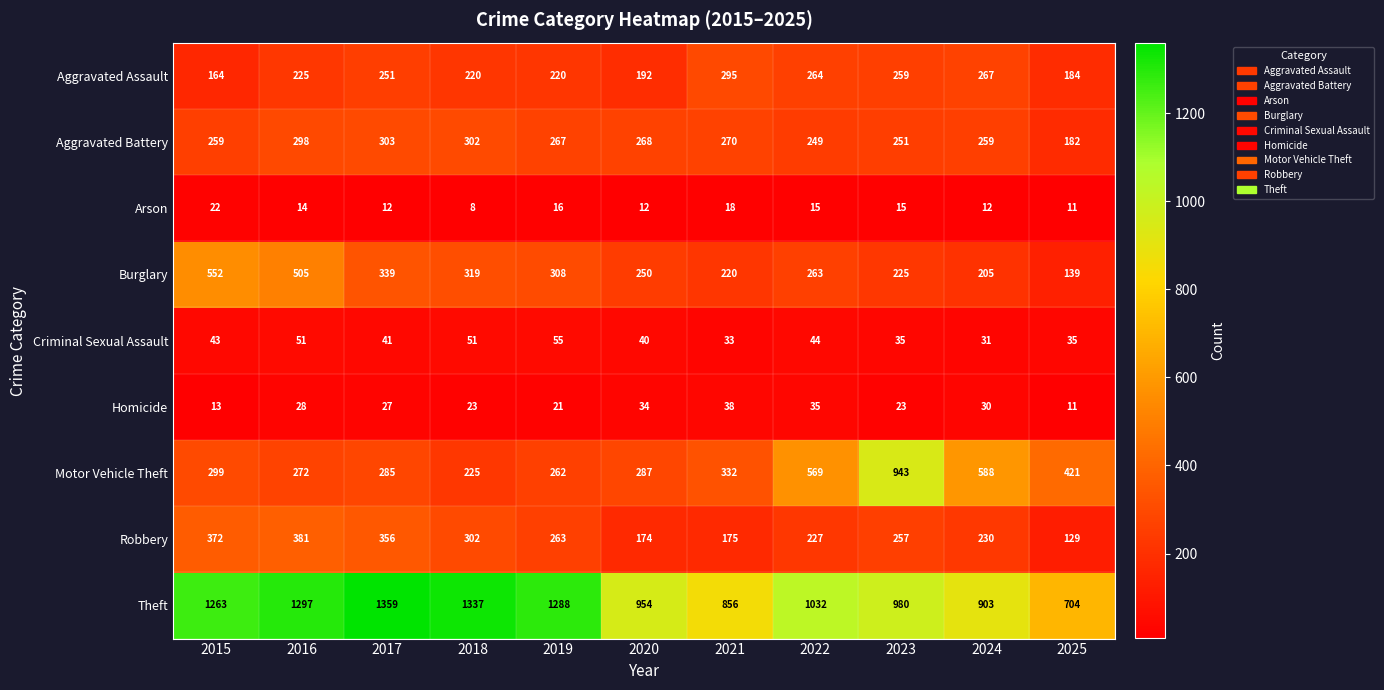

Count the number of data series in this chart.

9